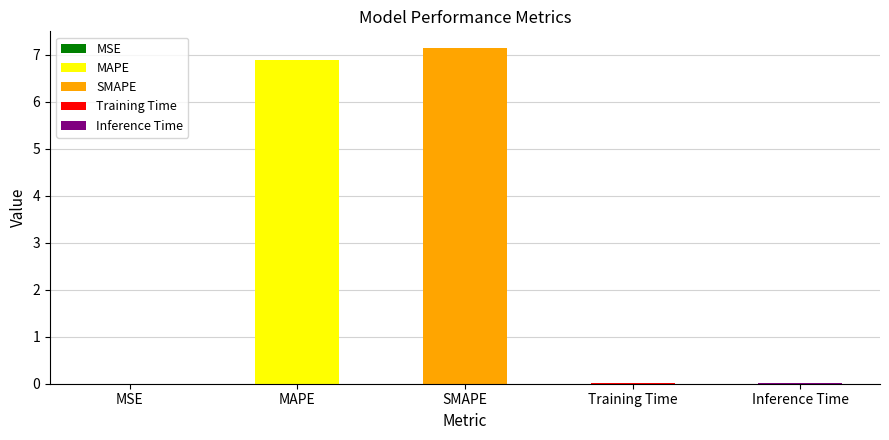

Are the bars grouped side by side (vs. stacked)?

No